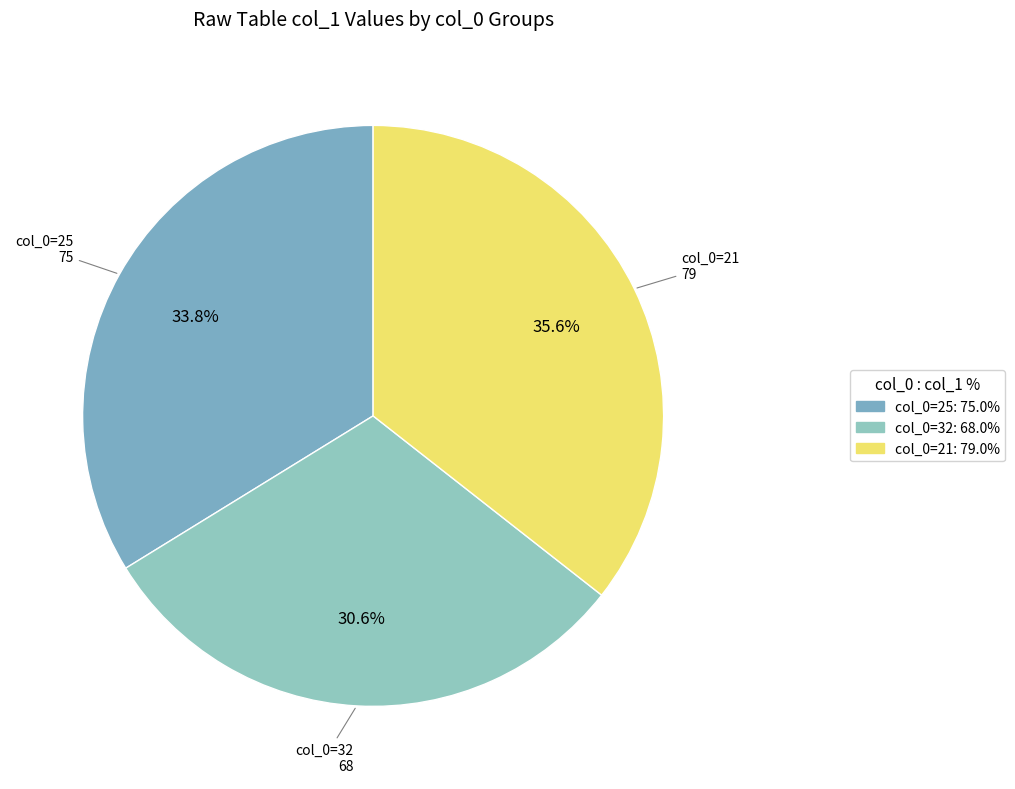

What is the smallest slice in the pie chart?

32